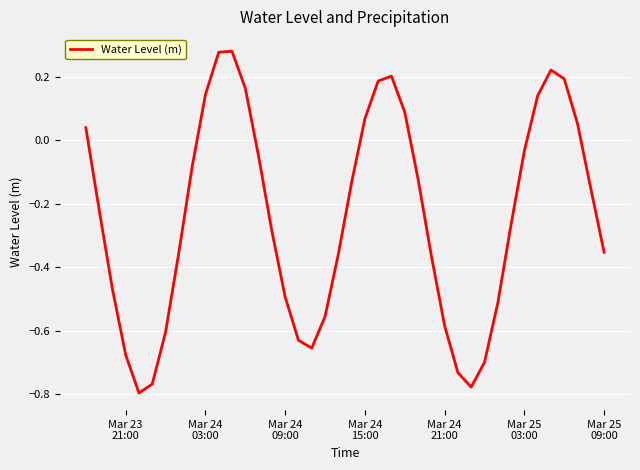

How many series are shown in this chart?

1